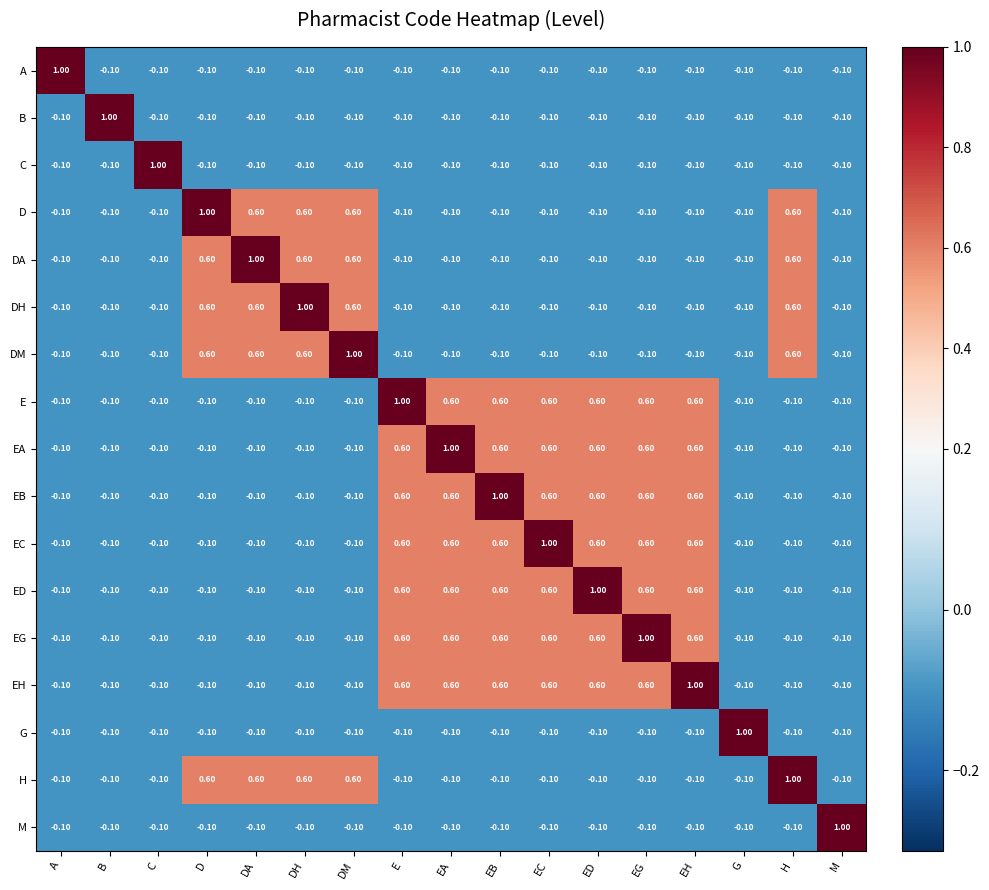

What is the difference between the maximum and minimum values in the EG series?

1.1